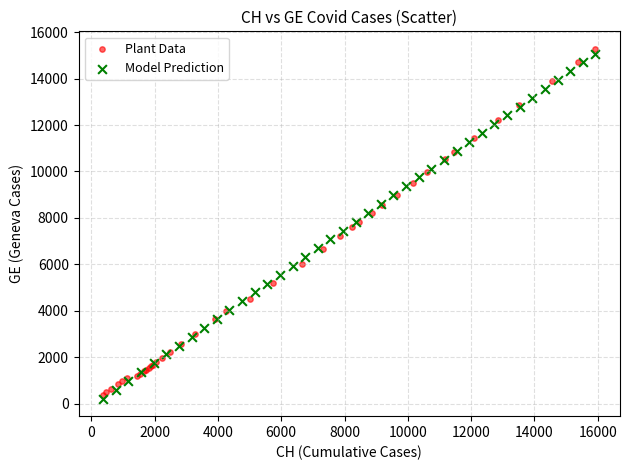

Which series has the largest Y range (max minus min)?

Plant Data